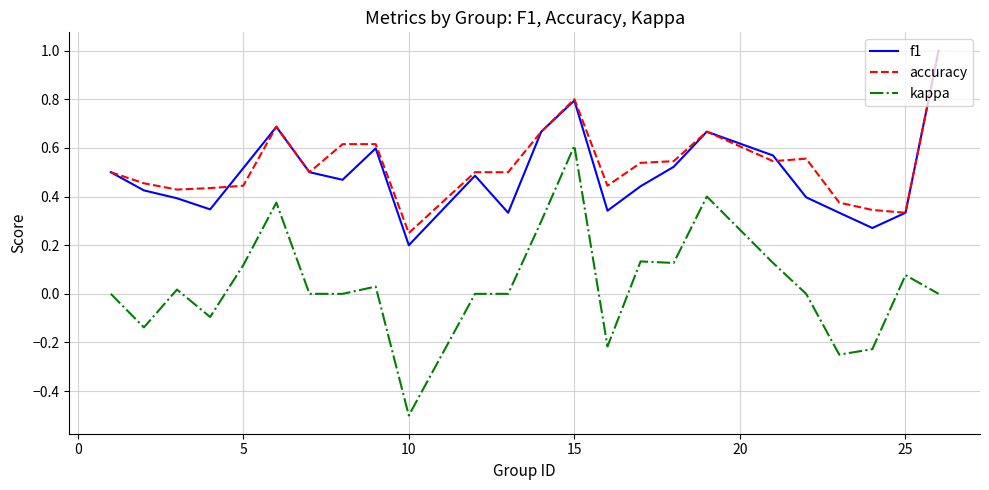

What is the smallest value displayed?

-0.5